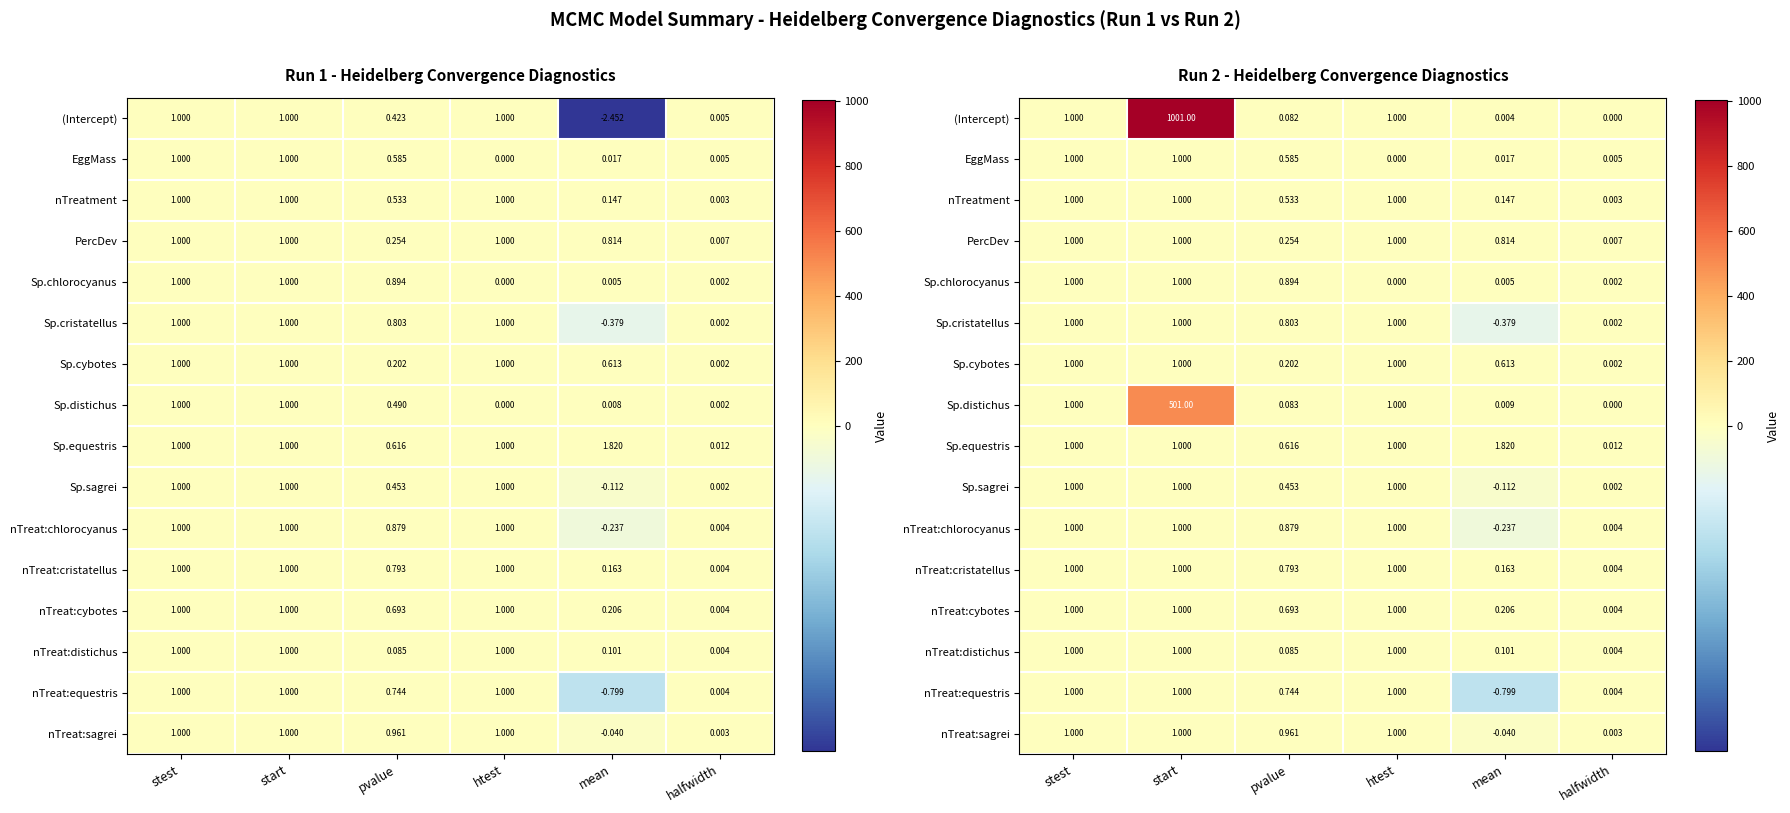

What is the total value across all series at start?

1516.0